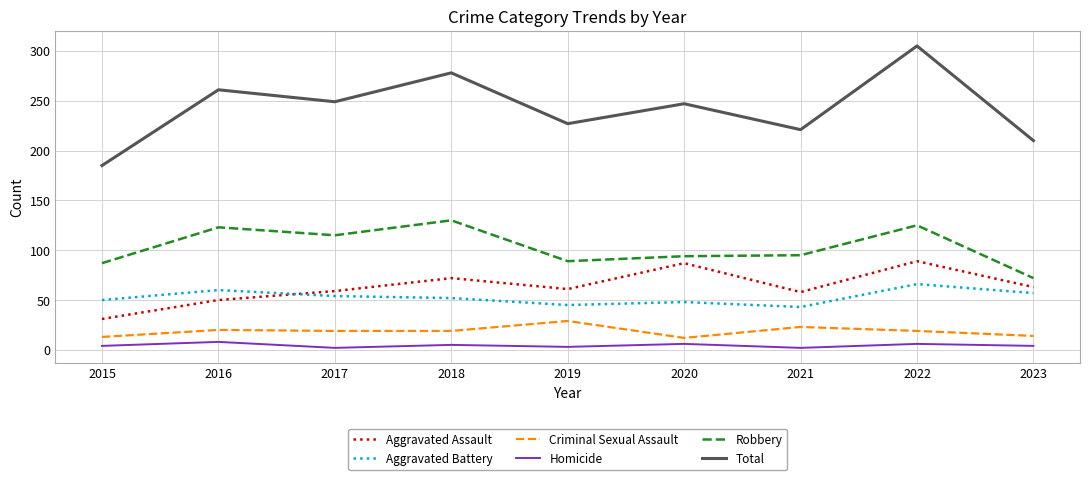

Is the value of Total at 2018 greater than the value of Aggravated Assault at 2020?

Yes